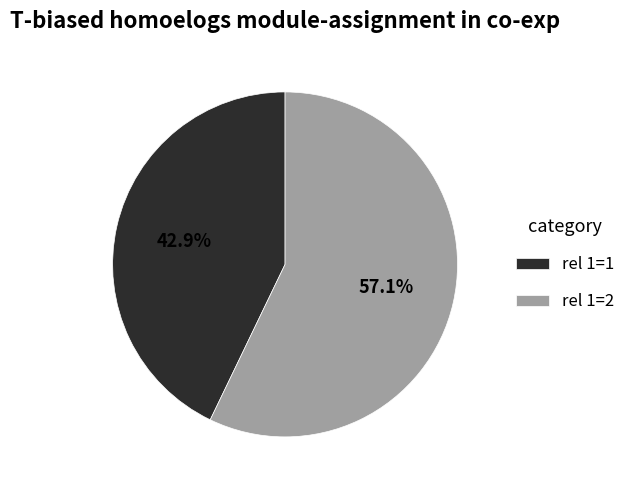

What is the ratio of the value at rel 1=2 to the value at rel 1=1?

1.3